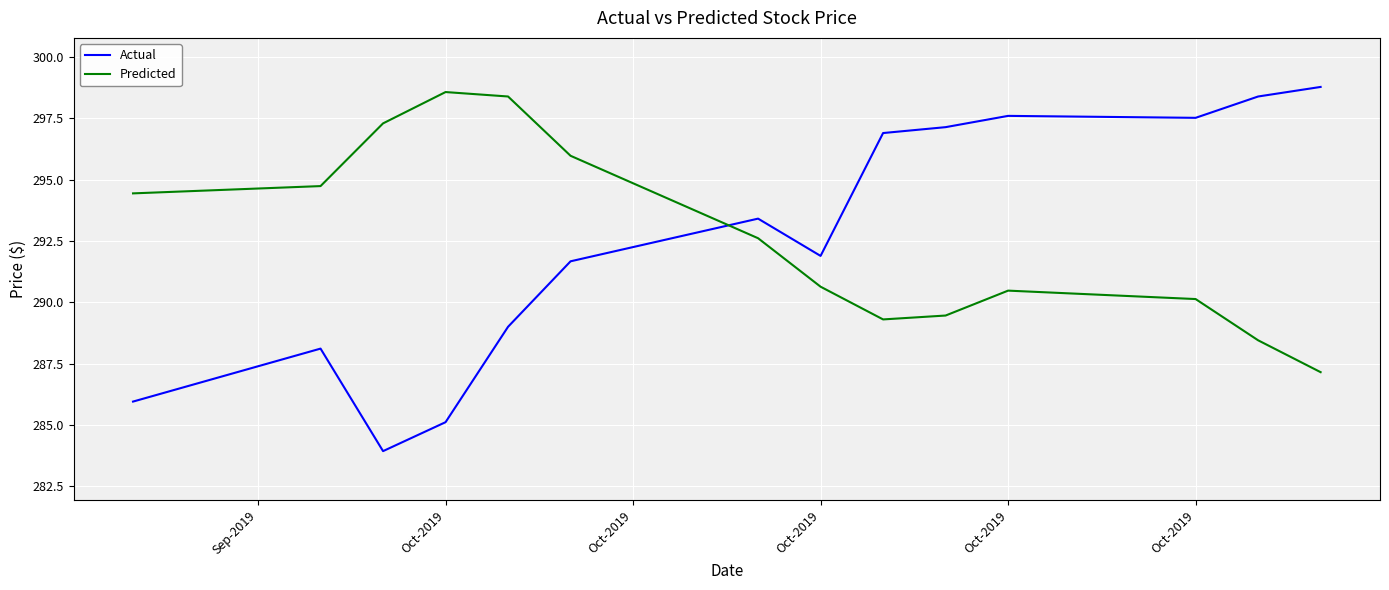

What is the minimum value for Predicted?

287.1